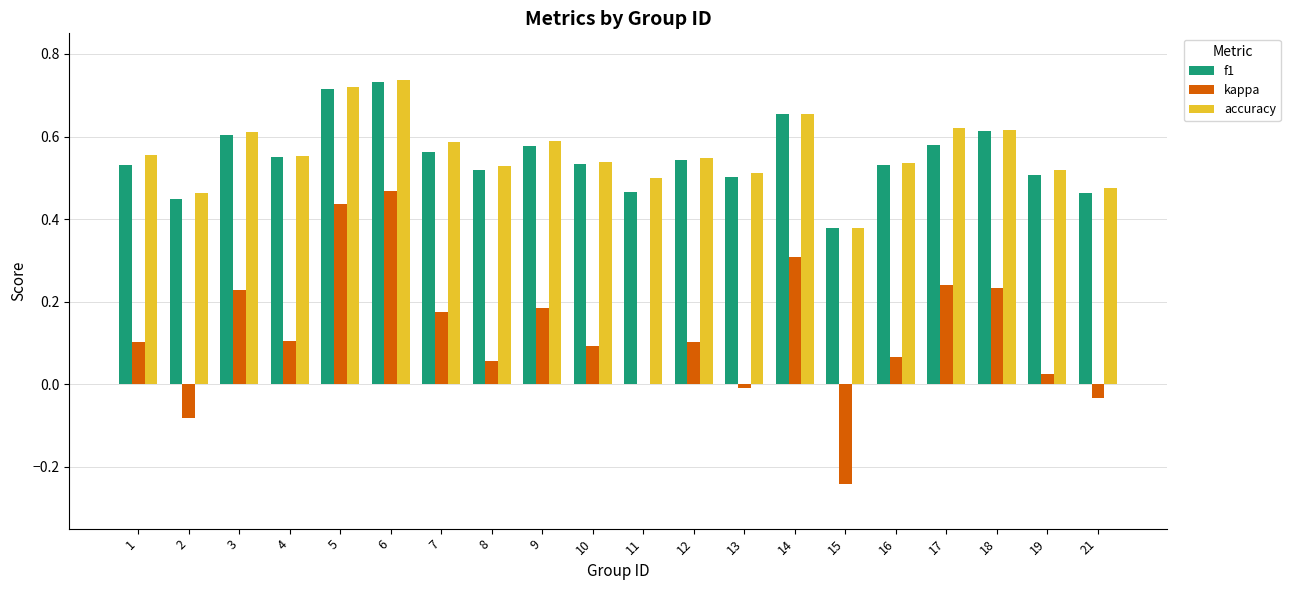

Is it true that accuracy equals 0.2 at 19?

False